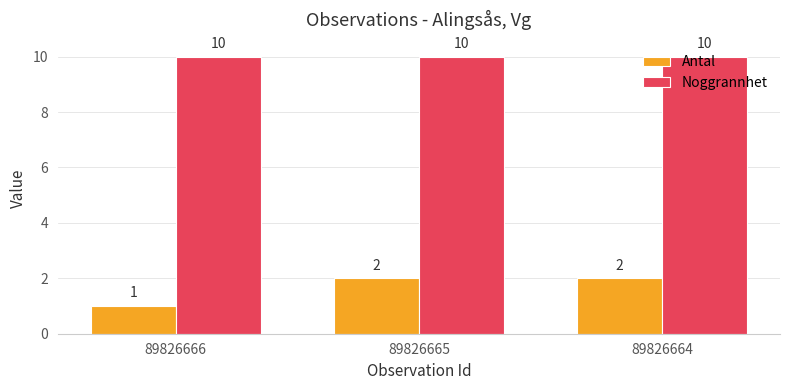

True or false: Antal has a value of 1 at 89826666.

True